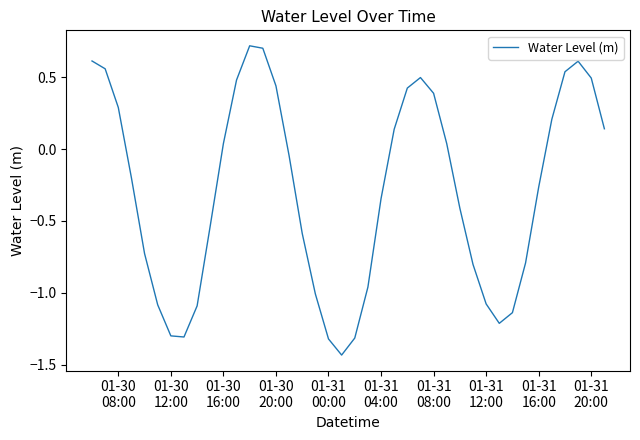

How many lines are shown in the chart?

1